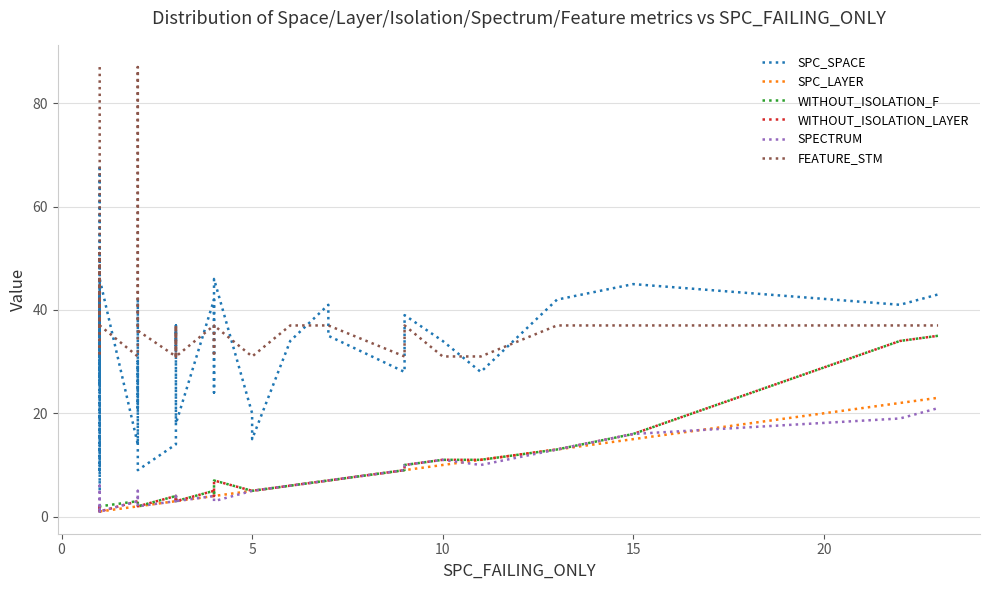

What is the value of the WITHOUT_ISOLATION_F point at the 24th from the left?

4